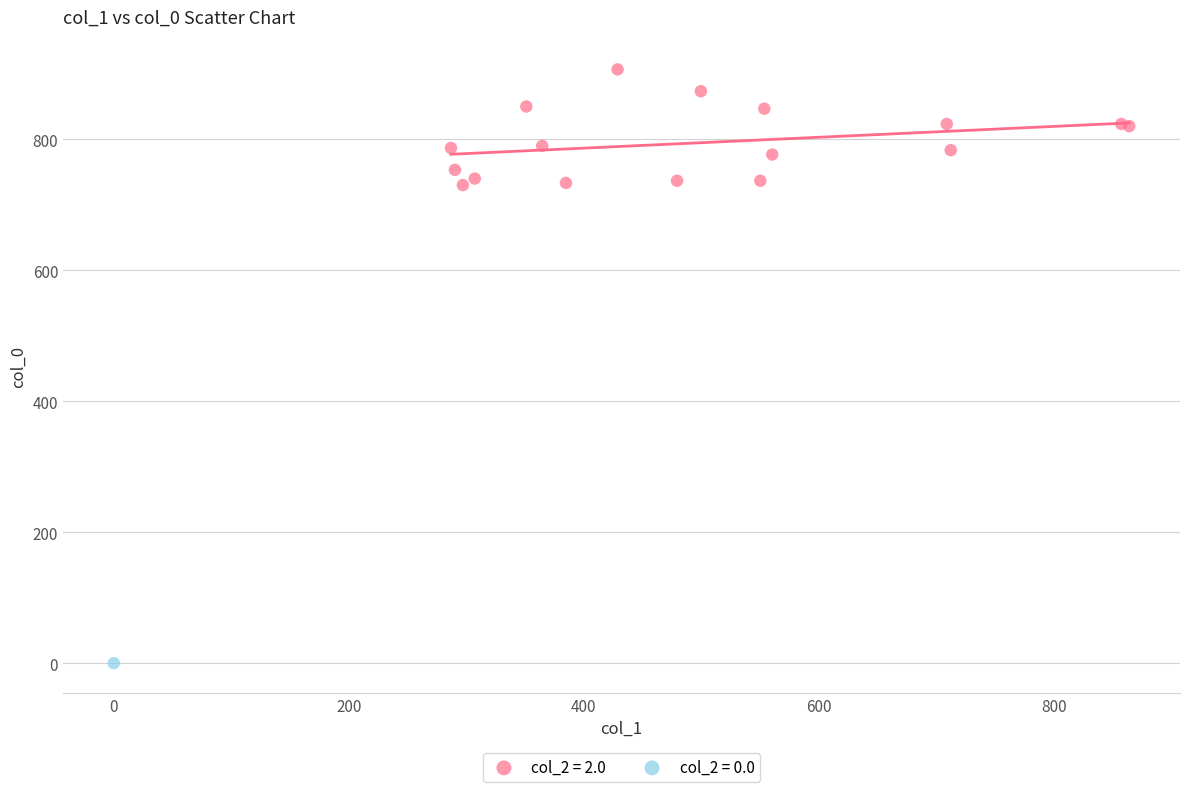

Which series reaches the maximum Y coordinate?

col_2 = 2.0